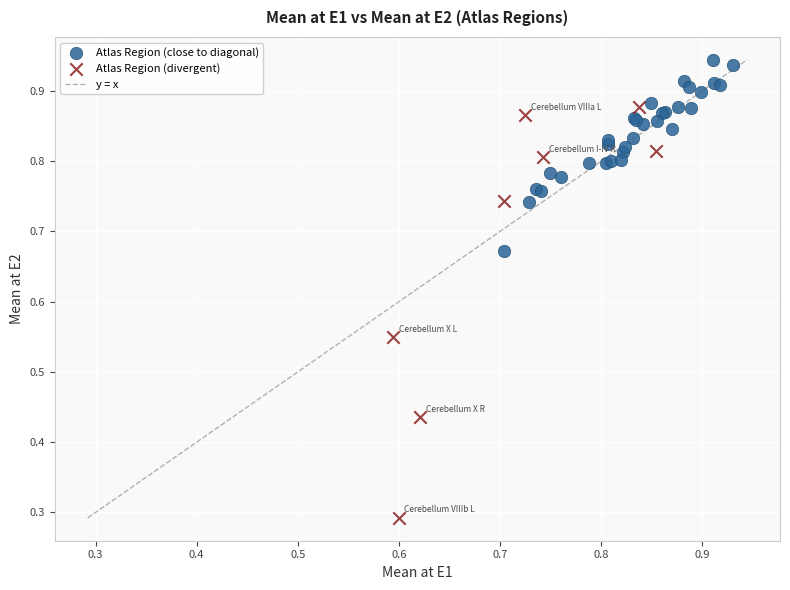

Which series reaches the minimum Y coordinate?

Atlas Region (divergent)